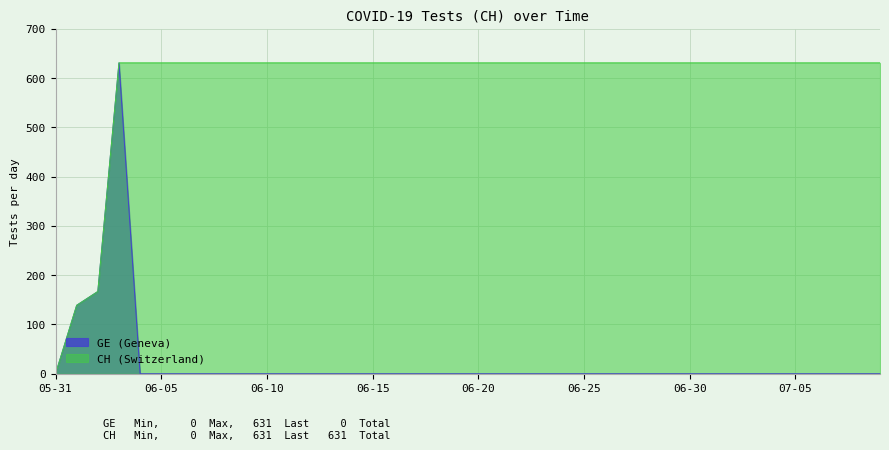

Rank the series by their average value, from highest to lowest.

CH (Switzerland), GE (Geneva)